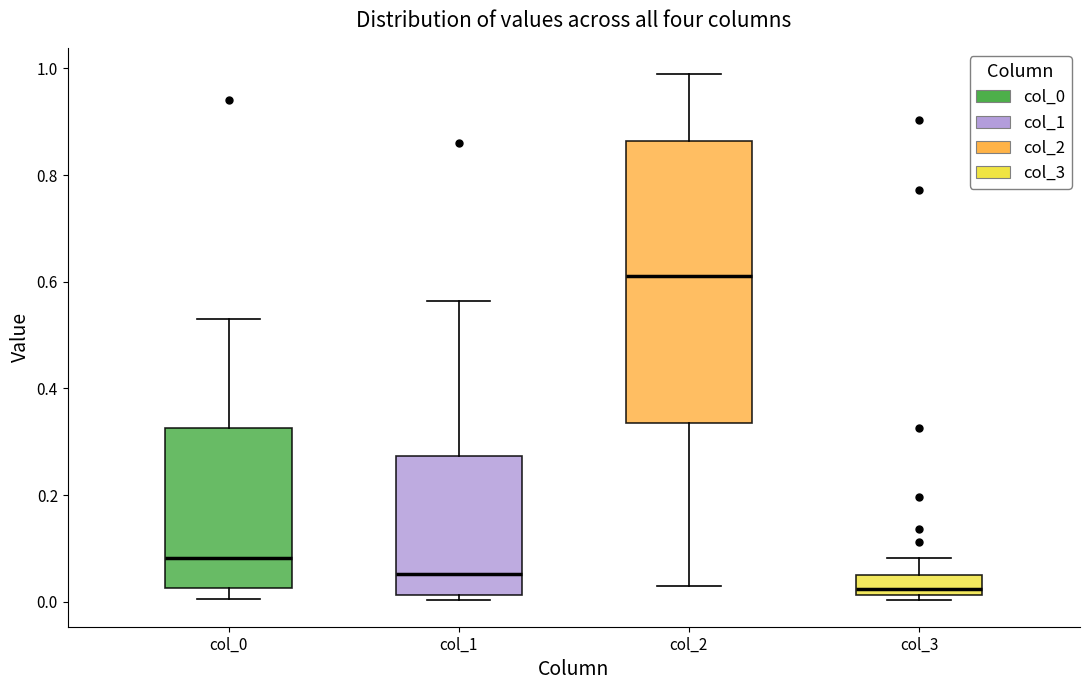

Which box has the lowest median line?

col_3